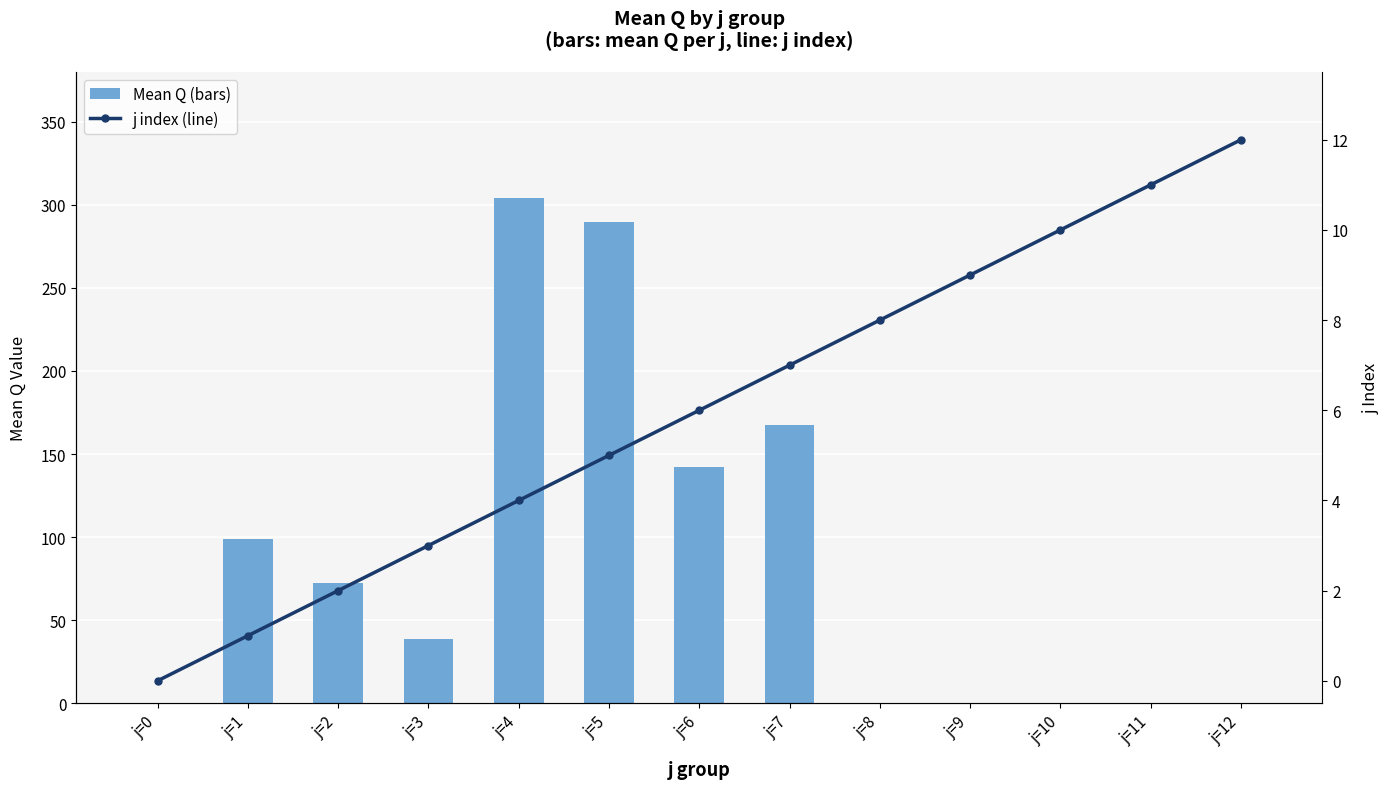

What is the average value of the Mean Q (bars) series?

85.6